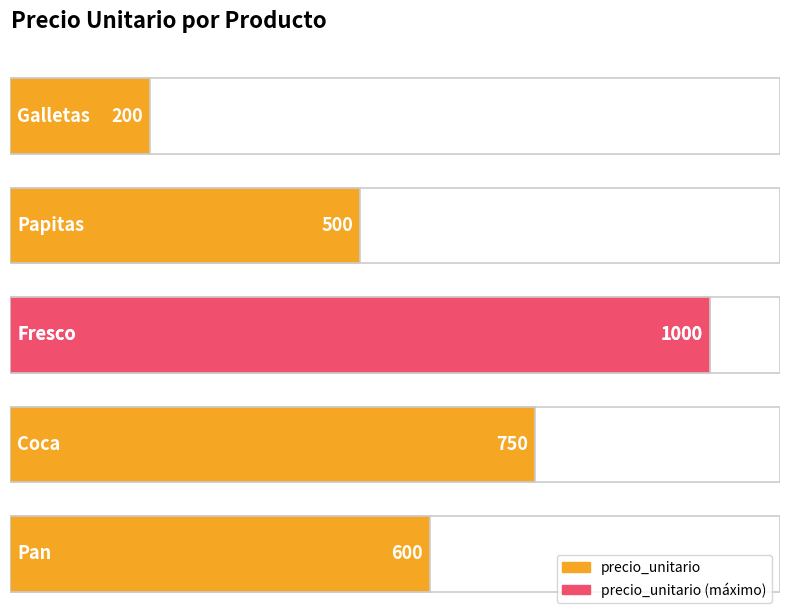

What is the difference between the values at Galletas and Coca?

550